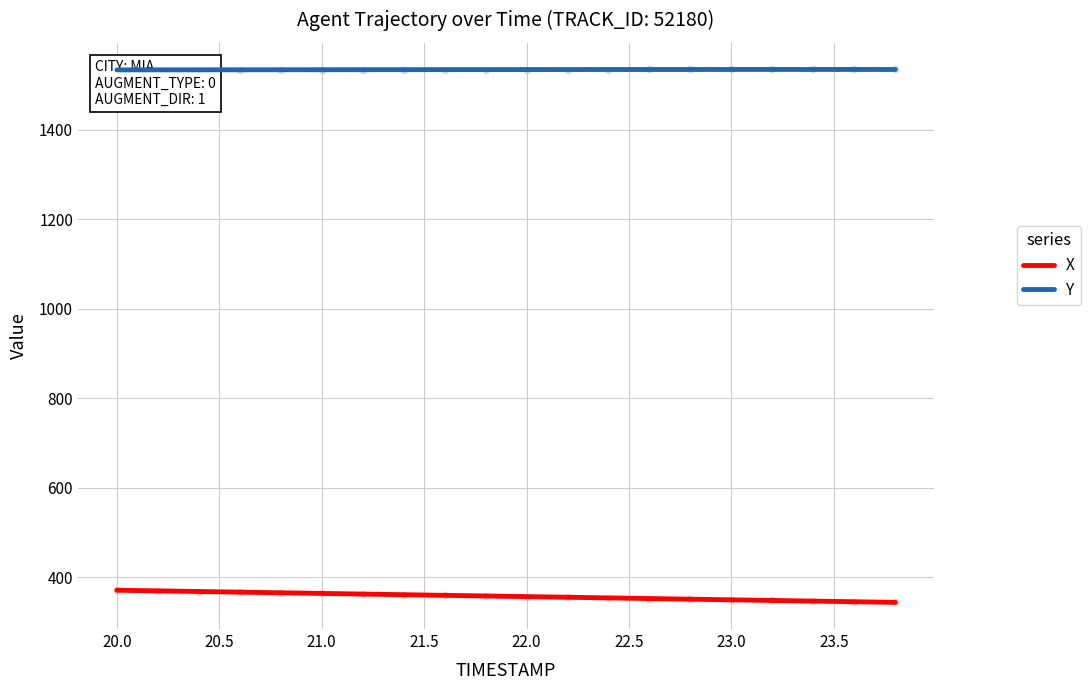

Which series has the widest spread of Y values?

X